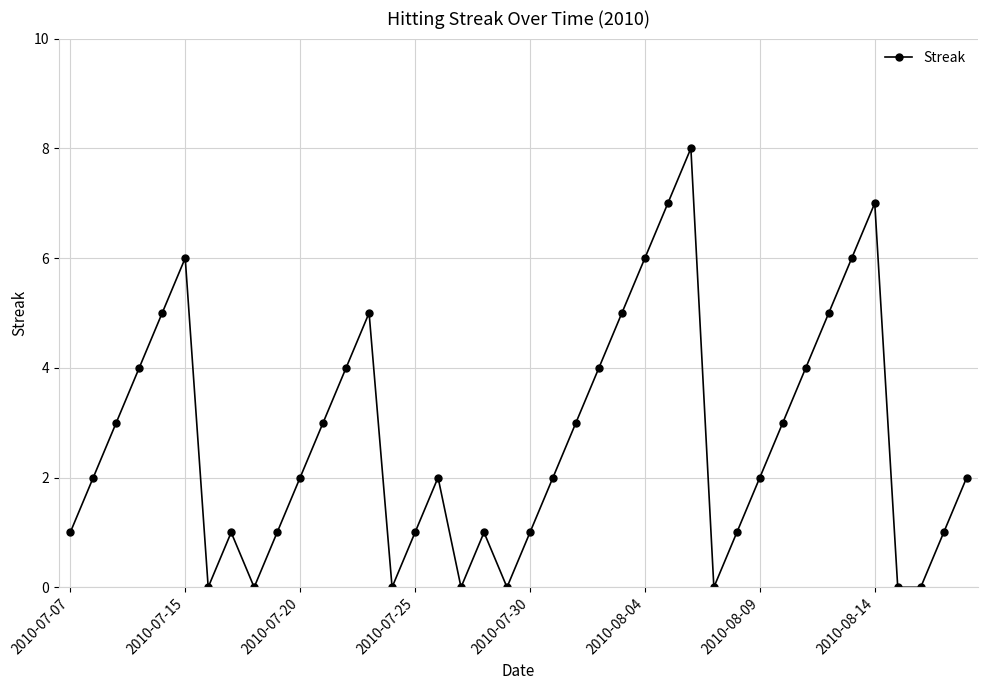

How many distinct data groups are displayed?

1